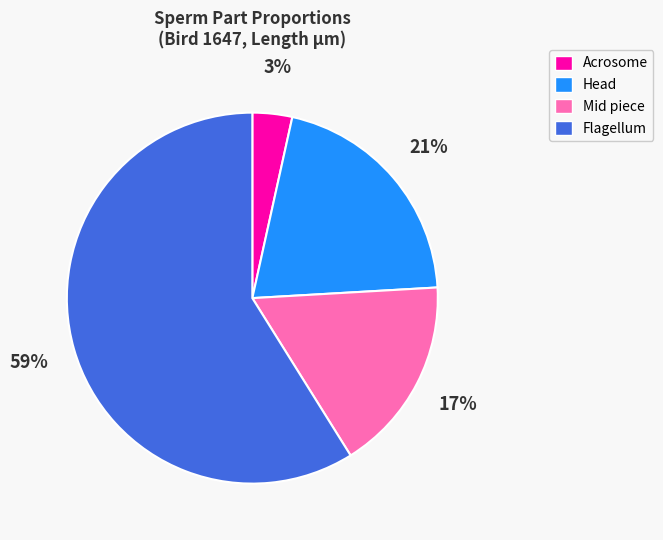

What percentage is the Head slice, to the nearest percent?

21%